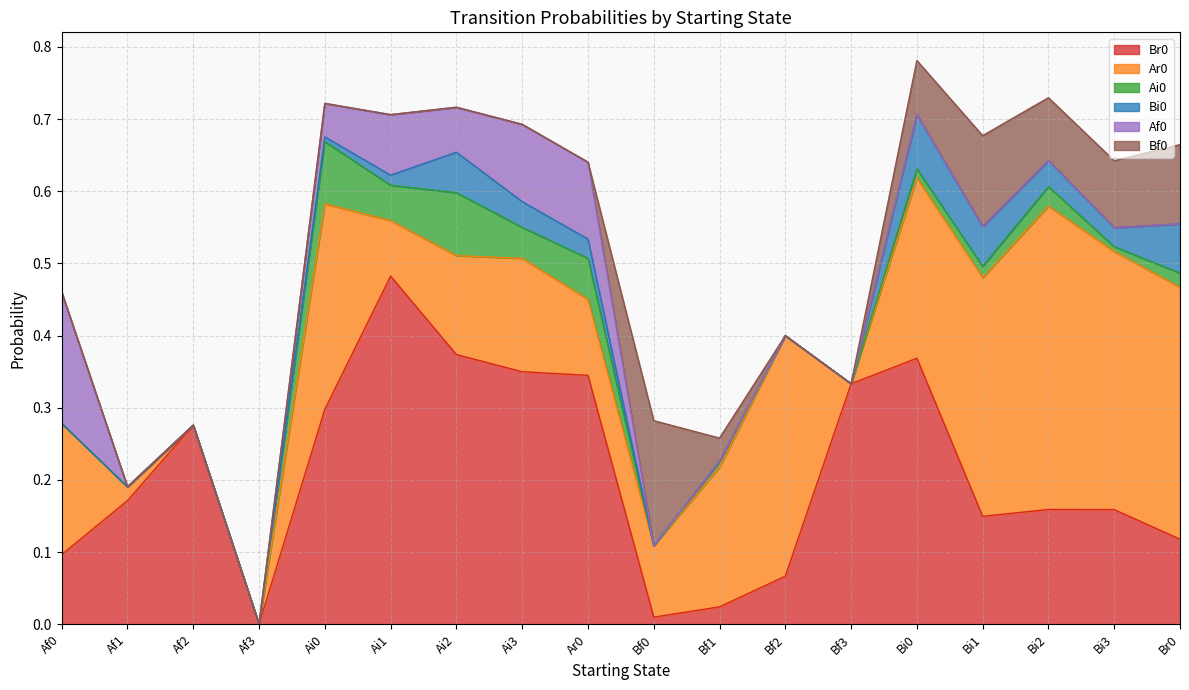

How many distinct data groups are displayed?

6